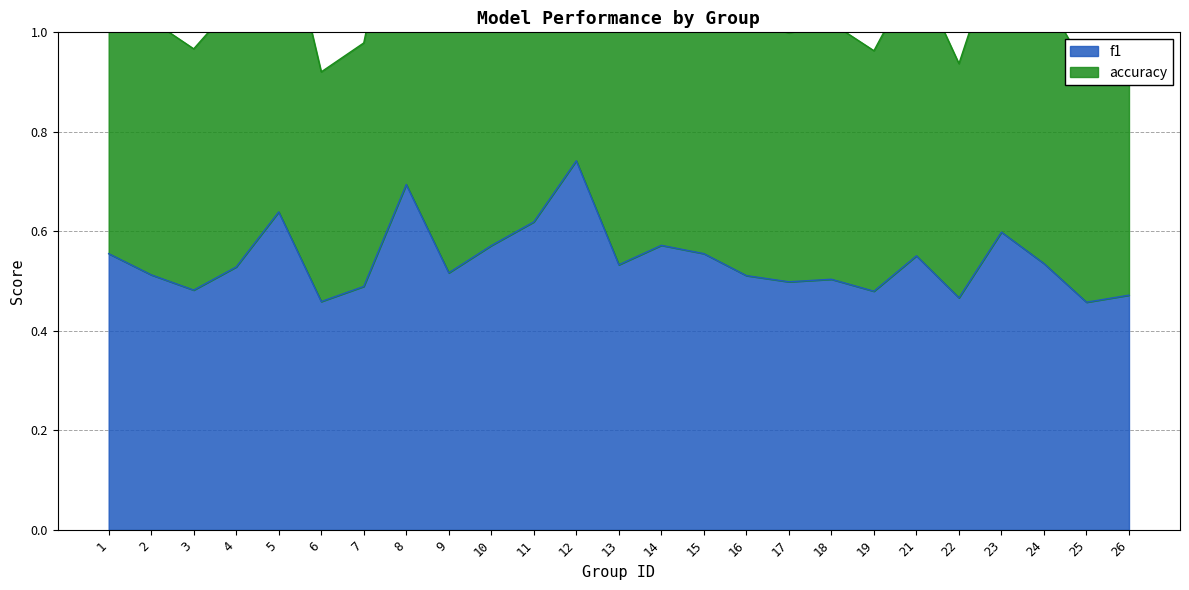

The value of accuracy at 24 is 1.9. True or false?

False